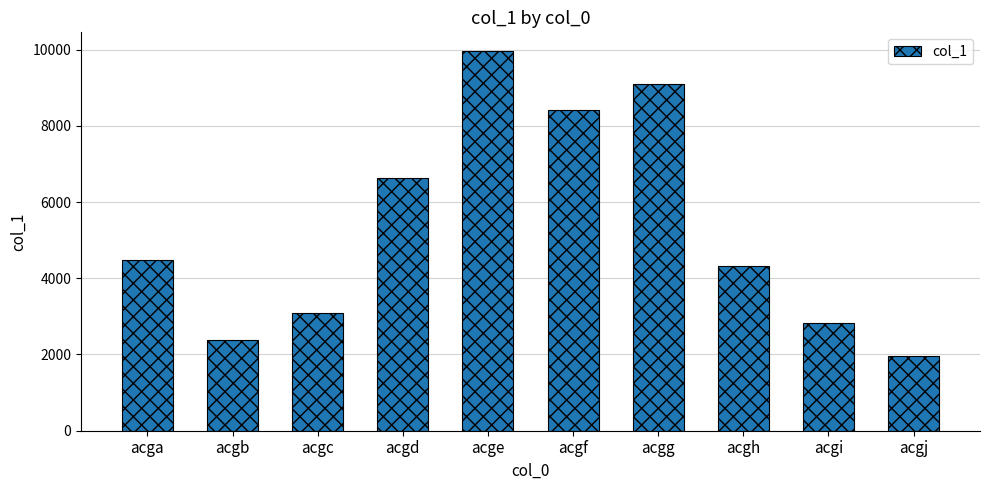

Reading left to right, list all the values displayed in this chart.

4473	2393	3082	6634	9955	8408	9099	4329	2834	1968